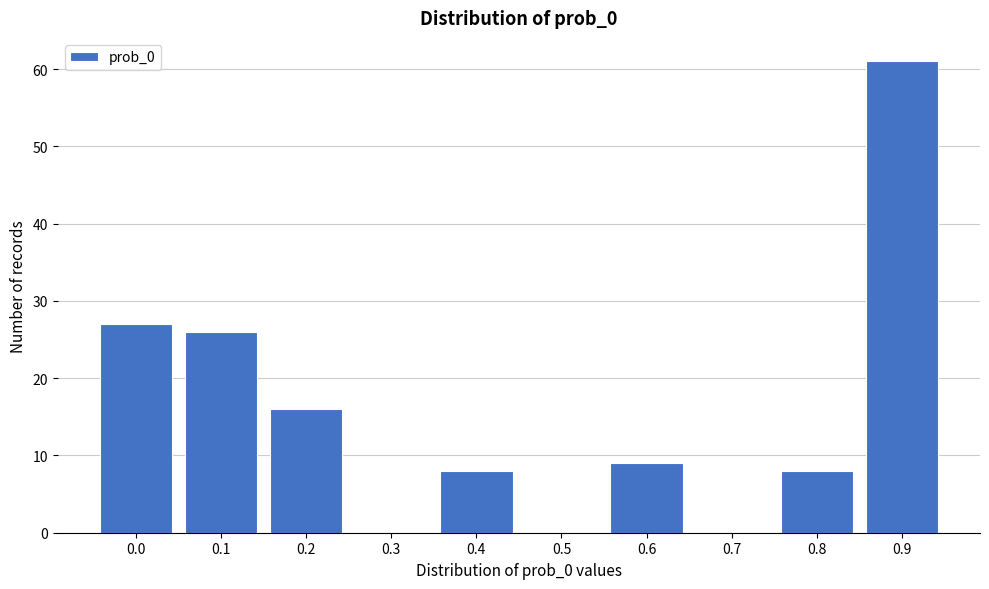

Reading right to left, transcribe all the data shown in this chart.

0.9=61	0.8=8	0.7=0	0.6=9	0.5=0	0.4=8	0.3=0	0.2=16	0.1=26	0.0=27